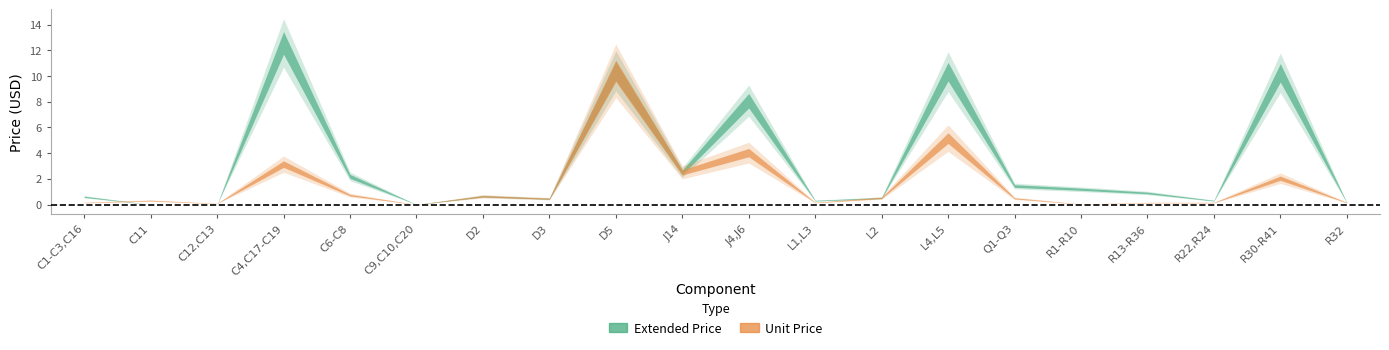

After their last crossing, which series has the higher values: Unit Price or Extended Price?

Extended Price